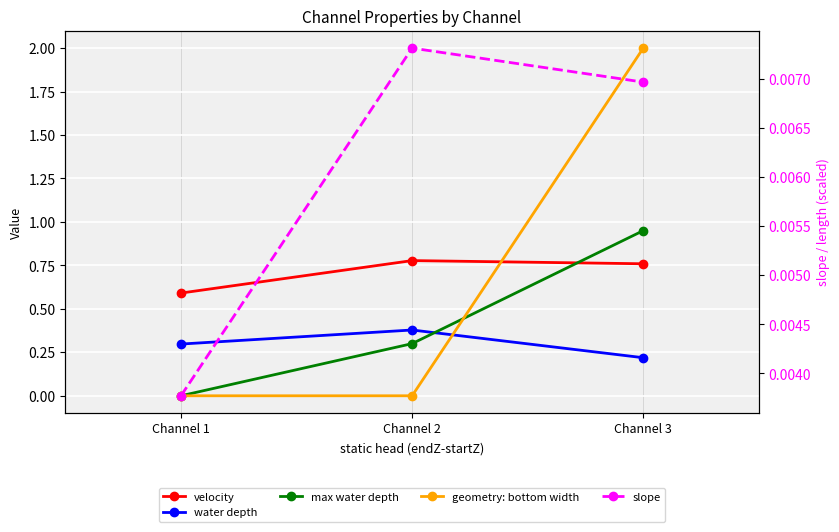

Rank the series at Channel 1 from lowest to highest value.

max water depth, geometry: bottom width, slope, water depth, velocity